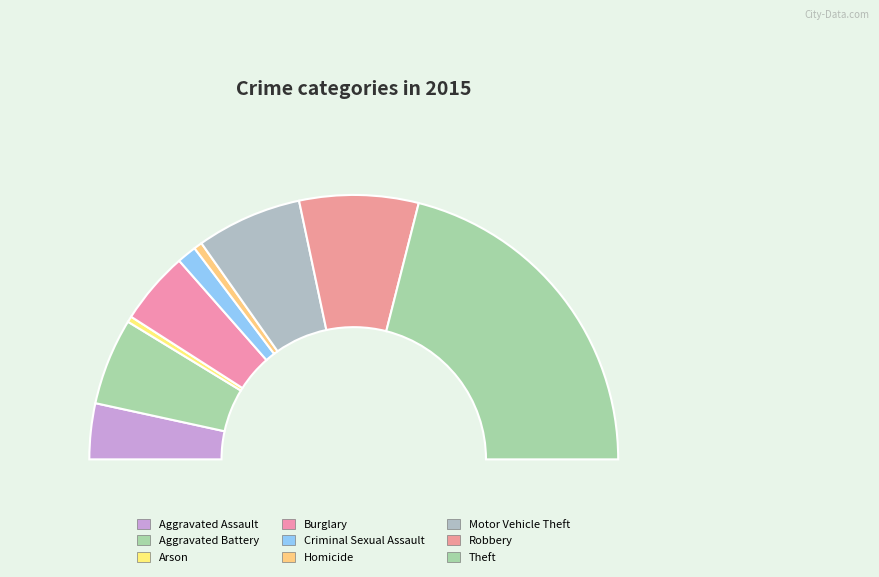

Is Aggravated Assault the majority of the pie?

No